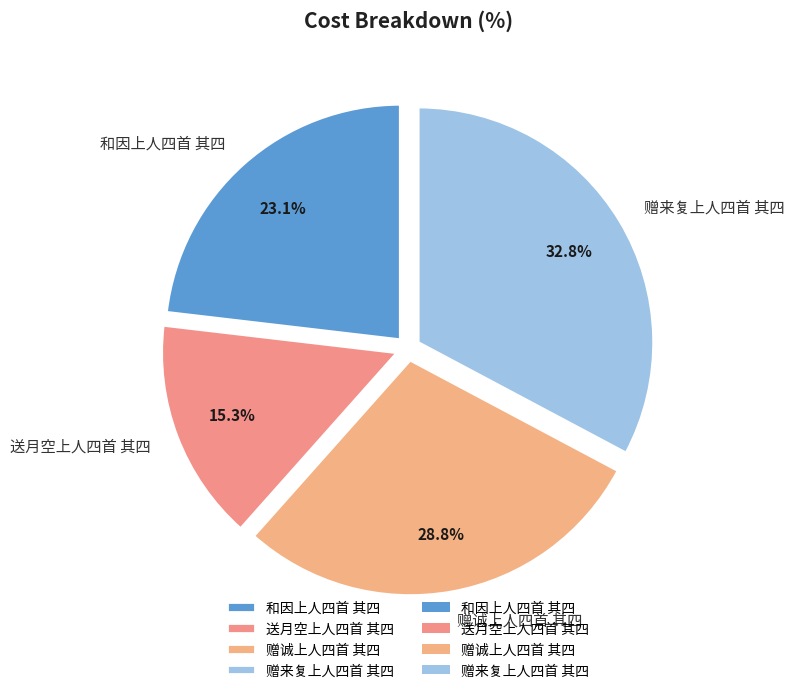

What percentage do 赠来复上人四首 其四 and 和因上人四首 其四 together represent?

55.9%